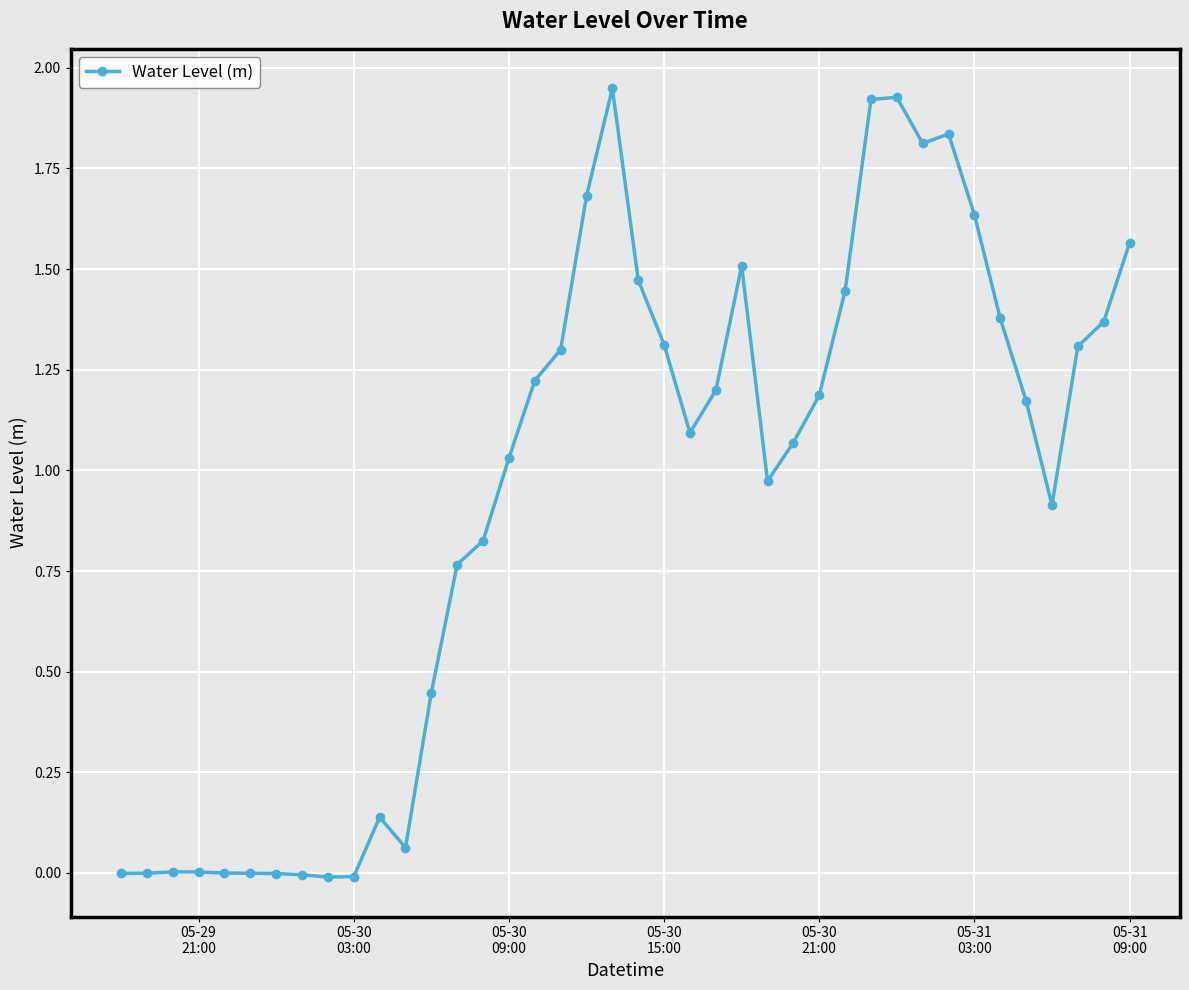

True or false: the data has more than 0 interior local peaks.

True